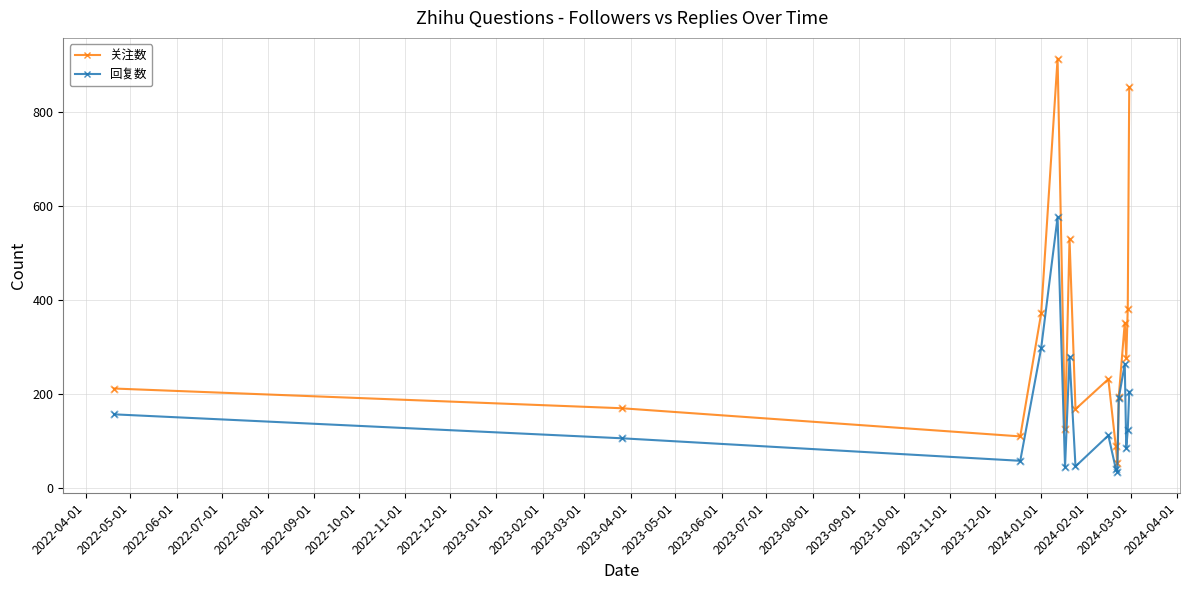

What are all the series names shown in the legend?

关注数, 回复数